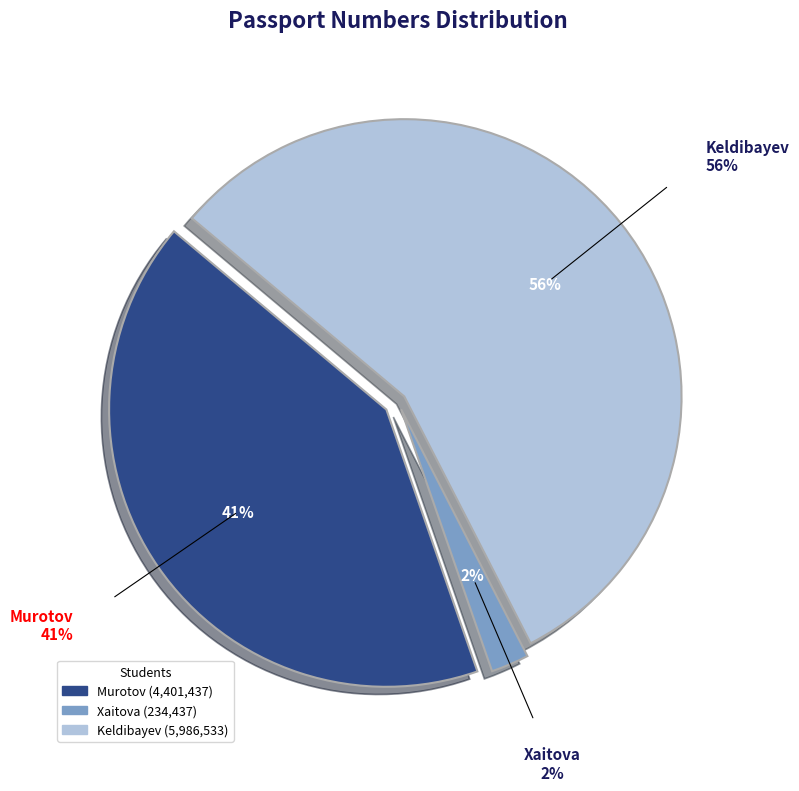

What is the majority slice?

Keldibayev